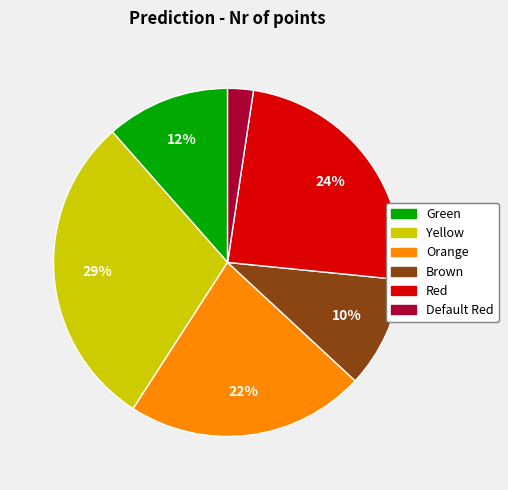

Is there any slice that represents more than half of the pie?

No